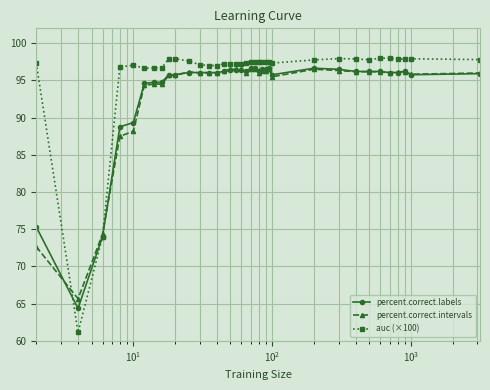

What is the sum of all auc (×100) values?

3447.9